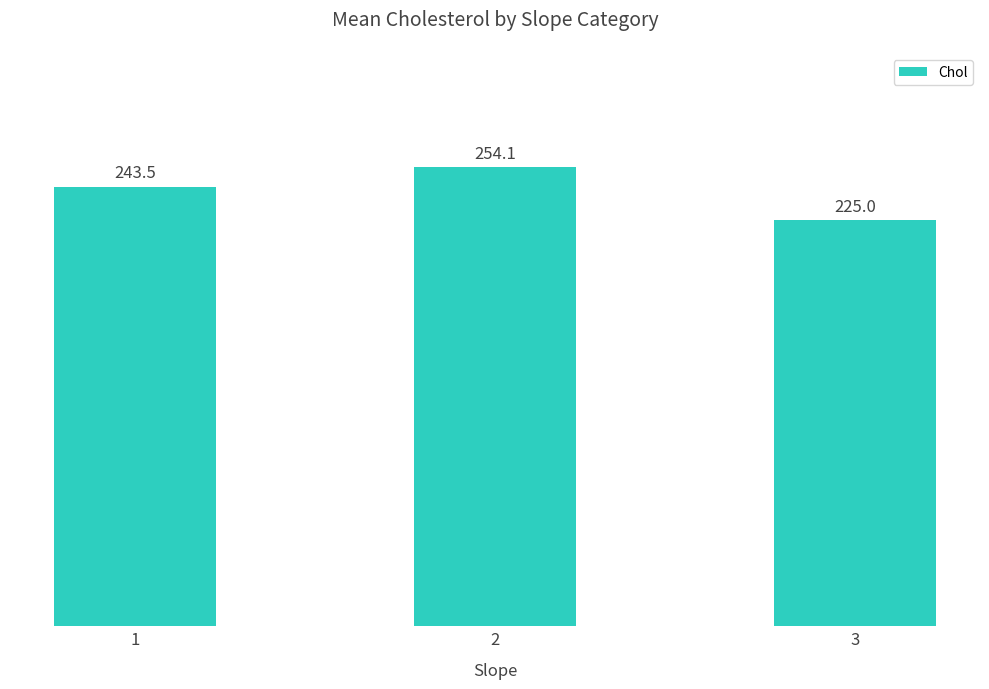

Which label corresponds to the smallest value in the chart?

3